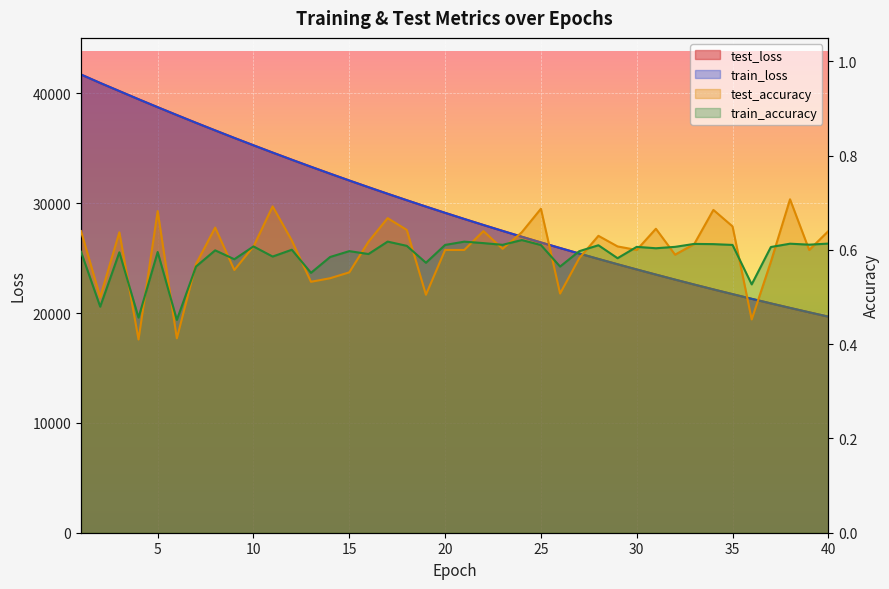

Reading left to right, transcribe all the data shown in this chart.

test_loss: 41725.1	40957.8	40217.8	39476.0	38750.3	38036.5	37330.2	36638.3	35953.5	35281.7	34618.7	33967.5	33326.2	32696.5	32075.3	31465.9	30866.9	30278.8	29699.6	29131.3	28572.6	28023.9	27485.4	26955.9	26435.7	25925.6	25424.6	24931.9	24447.7	23973.3	23507.2	23049.4	22600.2	22158.8	21726.4	21300.9	20883.5	20473.3	20071.4	19676.6
train_loss: 41728.7	40958.2	40219.5	39476.0	38751.0	38036.8	37330.3	36638.7	35953.6	35281.8	34619.2	33967.7	33326.1	32696.1	32075.2	31465.9	30867.0	30278.9	29699.4	29131.2	28572.5	28023.9	27485.3	26955.9	26435.9	25925.4	25424.5	24932.1	24447.9	23973.1	23507.4	23049.2	22600.3	22158.9	21726.5	21300.8	20883.3	20473.3	20071.3	19676.7
test_accuracy: 0.6	0.5	0.6	0.4	0.7	0.4	0.6	0.6	0.6	0.6	0.7	0.6	0.5	0.5	0.6	0.6	0.7	0.6	0.5	0.6	0.6	0.6	0.6	0.6	0.7	0.5	0.6	0.6	0.6	0.6	0.6	0.6	0.6	0.7	0.7	0.5	0.6	0.7	0.6	0.6
train_accuracy: 0.6	0.5	0.6	0.5	0.6	0.5	0.6	0.6	0.6	0.6	0.6	0.6	0.6	0.6	0.6	0.6	0.6	0.6	0.6	0.6	0.6	0.6	0.6	0.6	0.6	0.6	0.6	0.6	0.6	0.6	0.6	0.6	0.6	0.6	0.6	0.5	0.6	0.6	0.6	0.6